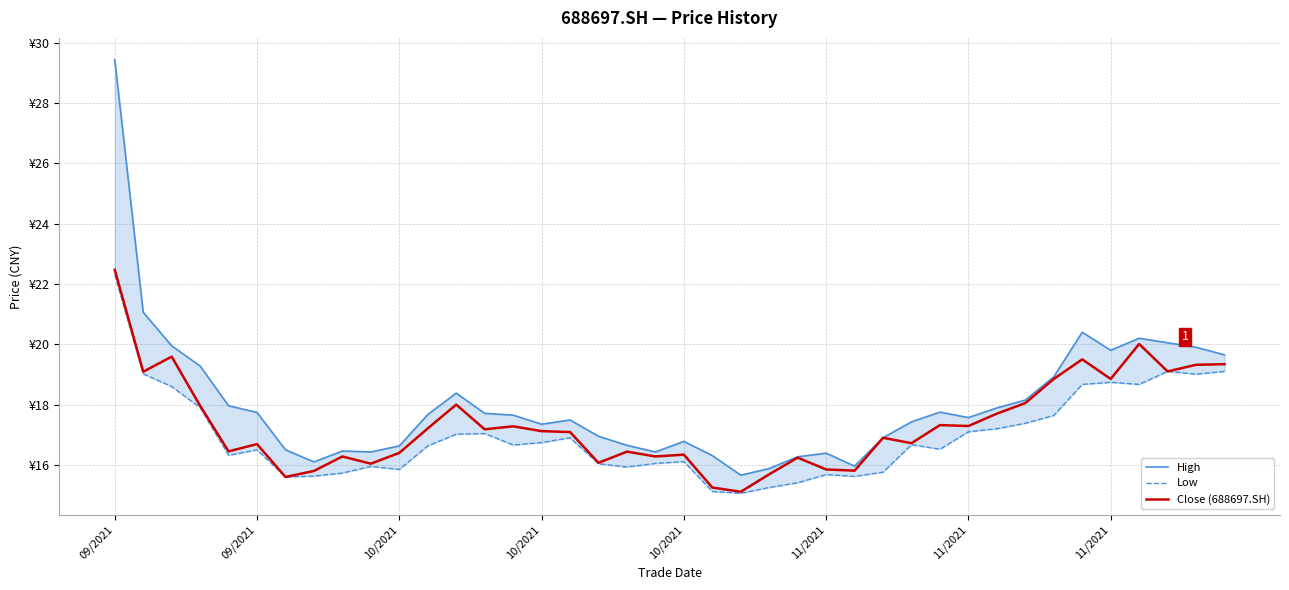

What is the greatest value displayed?

29.4